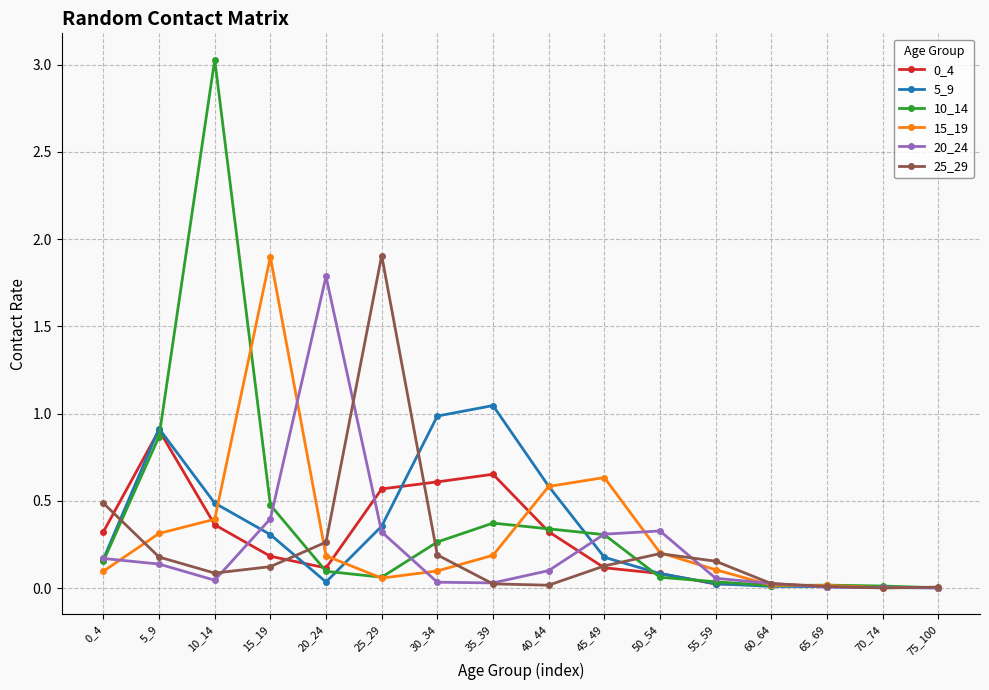

Is the value of 0_4 at 20_24 greater than the value of 5_9 at 35_39?

No